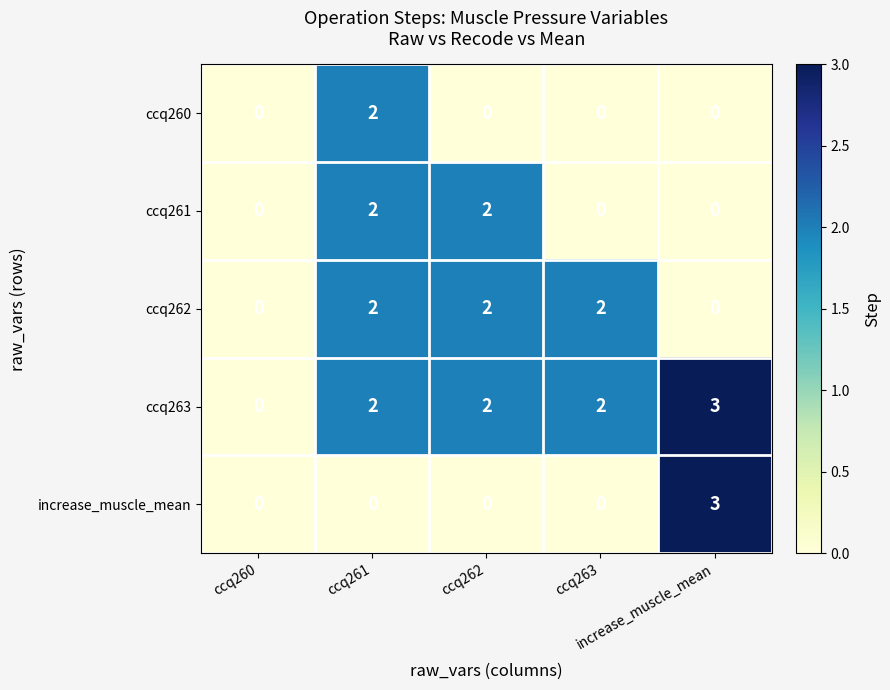

What is the maximum value shown in the chart?

3